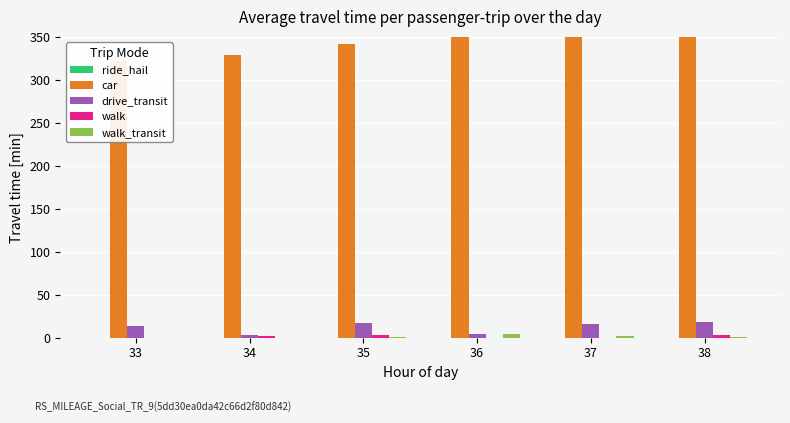

Reading left to right, extract all data points from this chart.

ride_hail: 33=0	34=0	35=0	36=0	37=0	38=0
car: 33=322	34=329	35=342	36=350	37=366	38=372
drive_transit: 33=13	34=3	35=17	36=4	37=16	38=18
walk: 33=0	34=2	35=3	36=0	37=0	38=3
walk_transit: 33=0	34=0	35=1	36=4	37=2	38=1